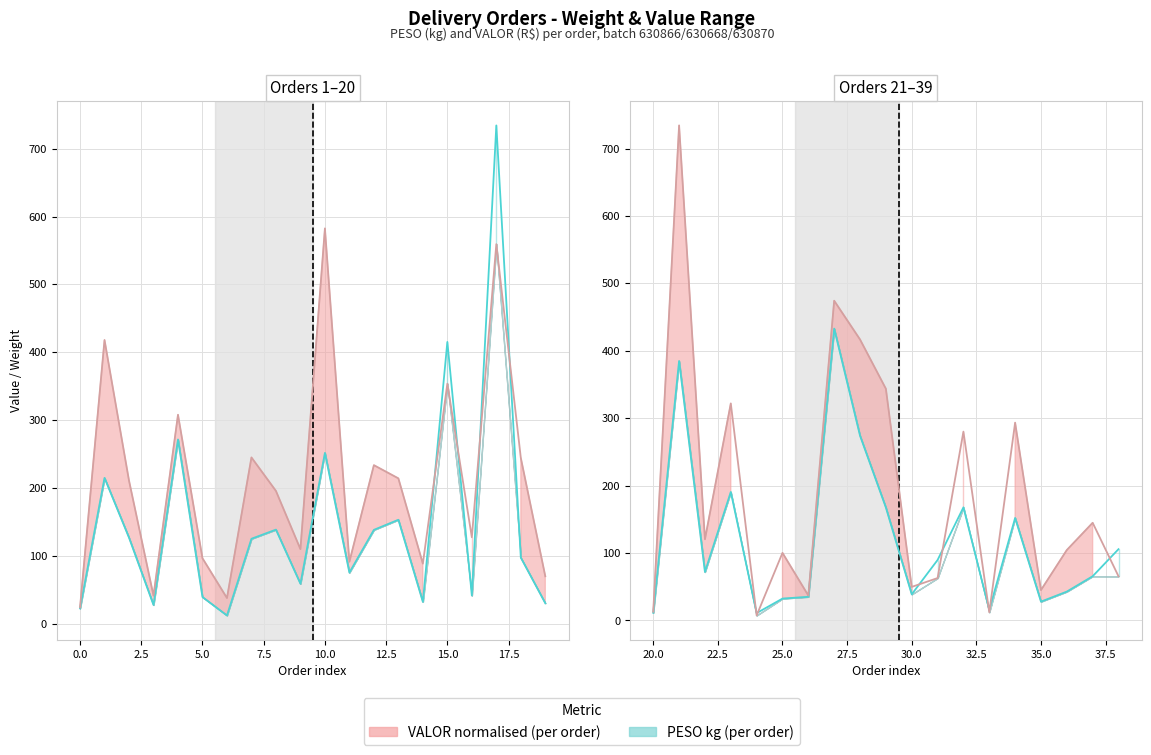

What is the average value of the PESO line series?

122.0